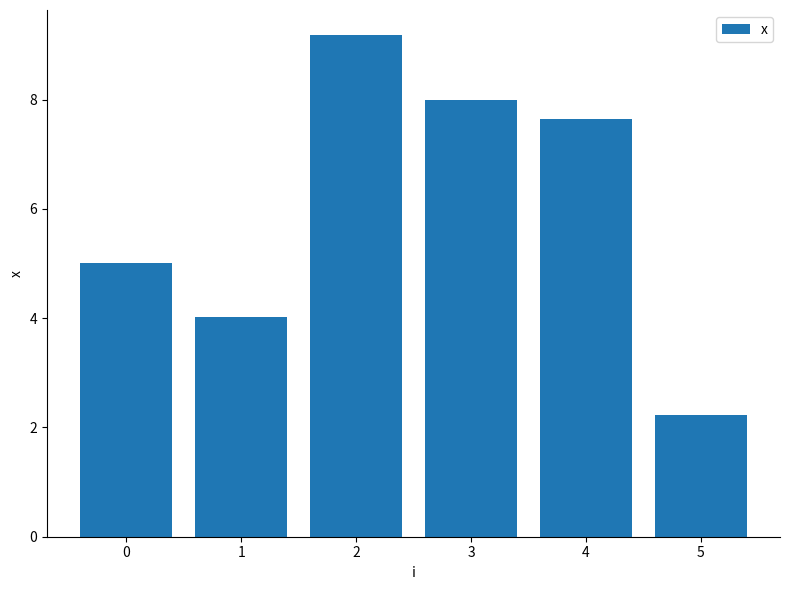

Reading left to right, what are all the values shown in this chart?

5.0	4.0	9.2	8.0	7.7	2.2